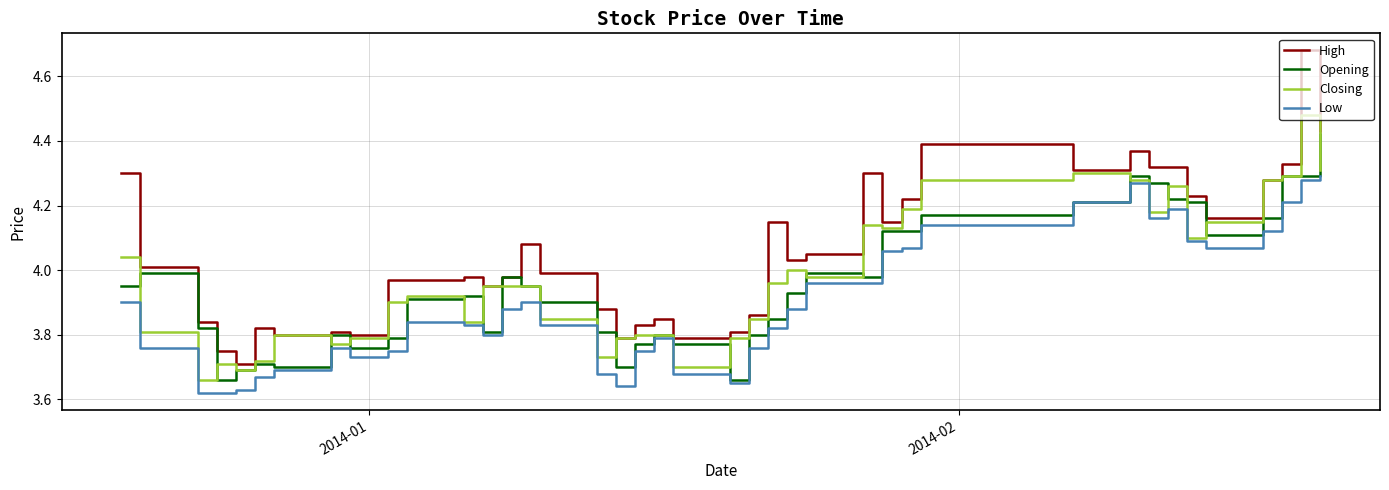

Which series has the largest range (max minus min)?

High